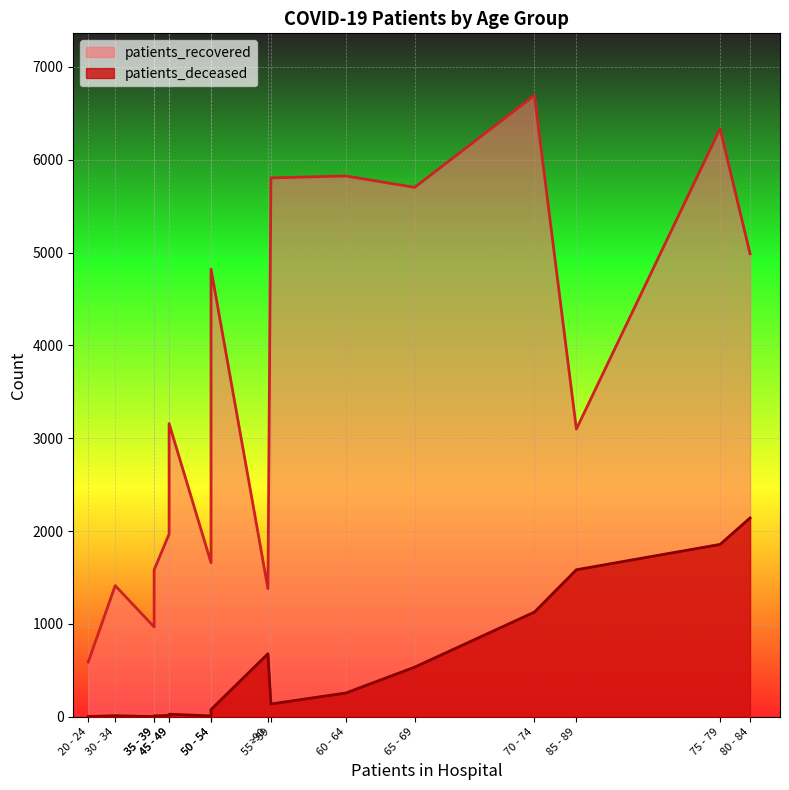

Which series has the largest total across all categories?

patients_recovered